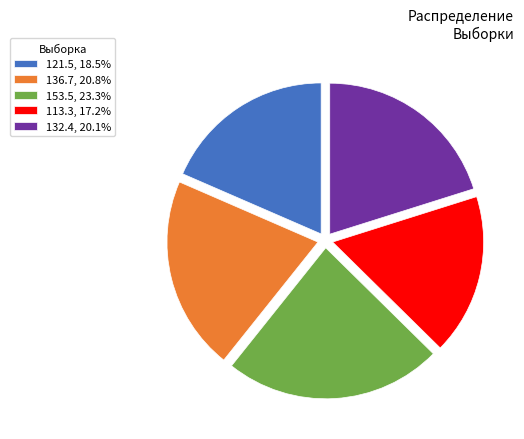

How many slices are in this pie chart?

5